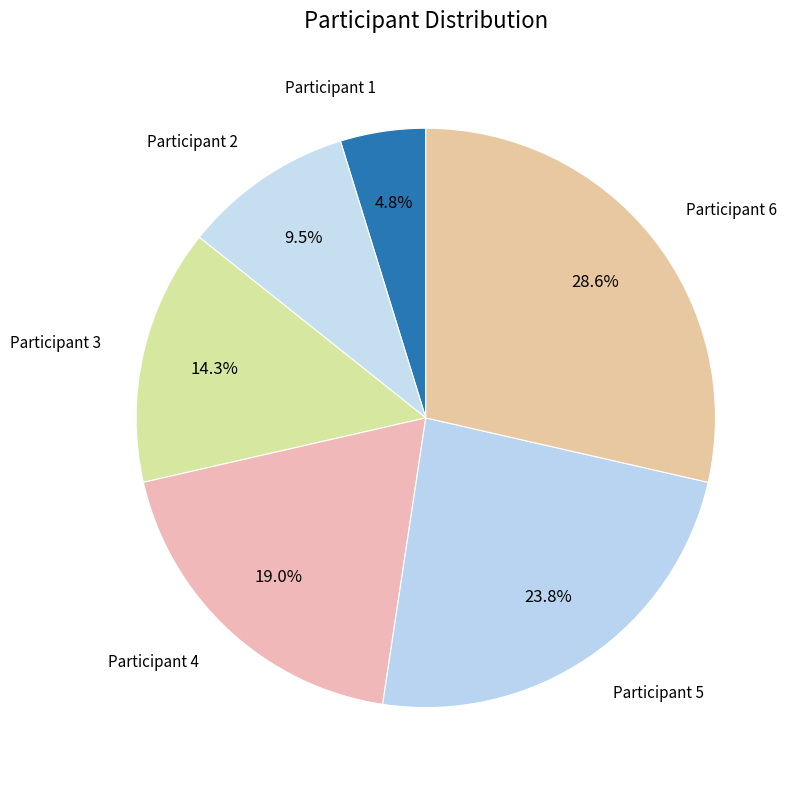

To the nearest percent, what is the average slice percentage?

17%